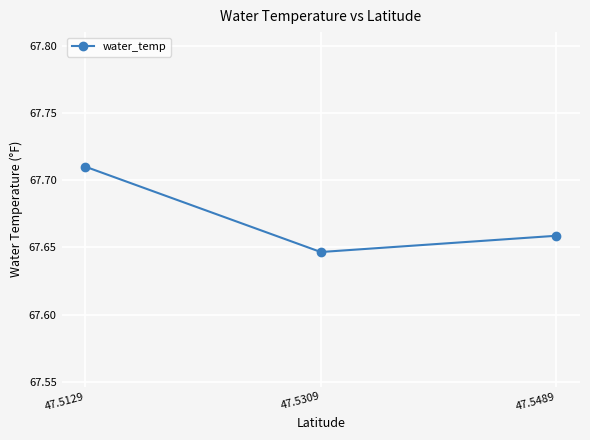

How many series are shown in this chart?

1